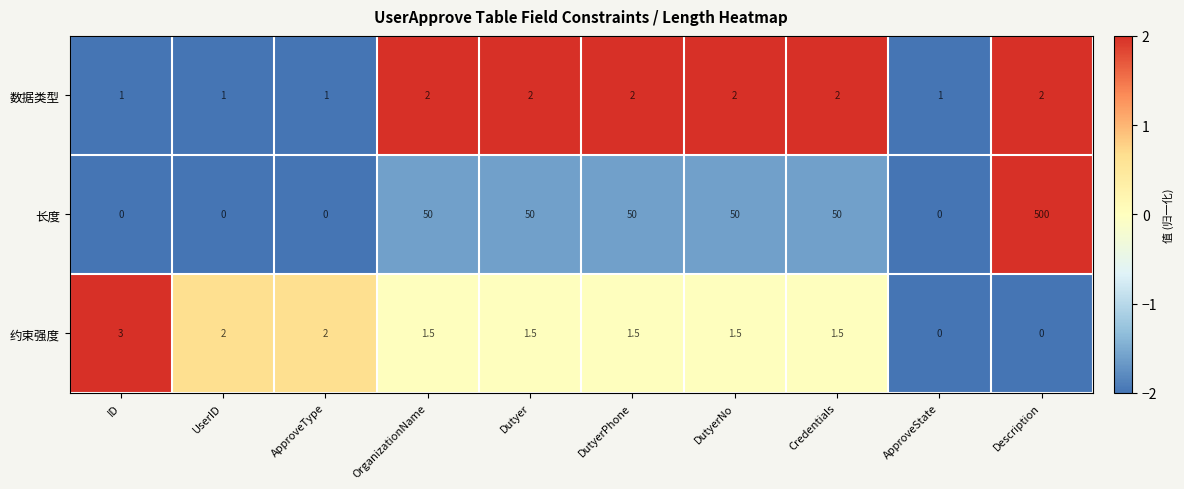

How many data points does each series have?

10